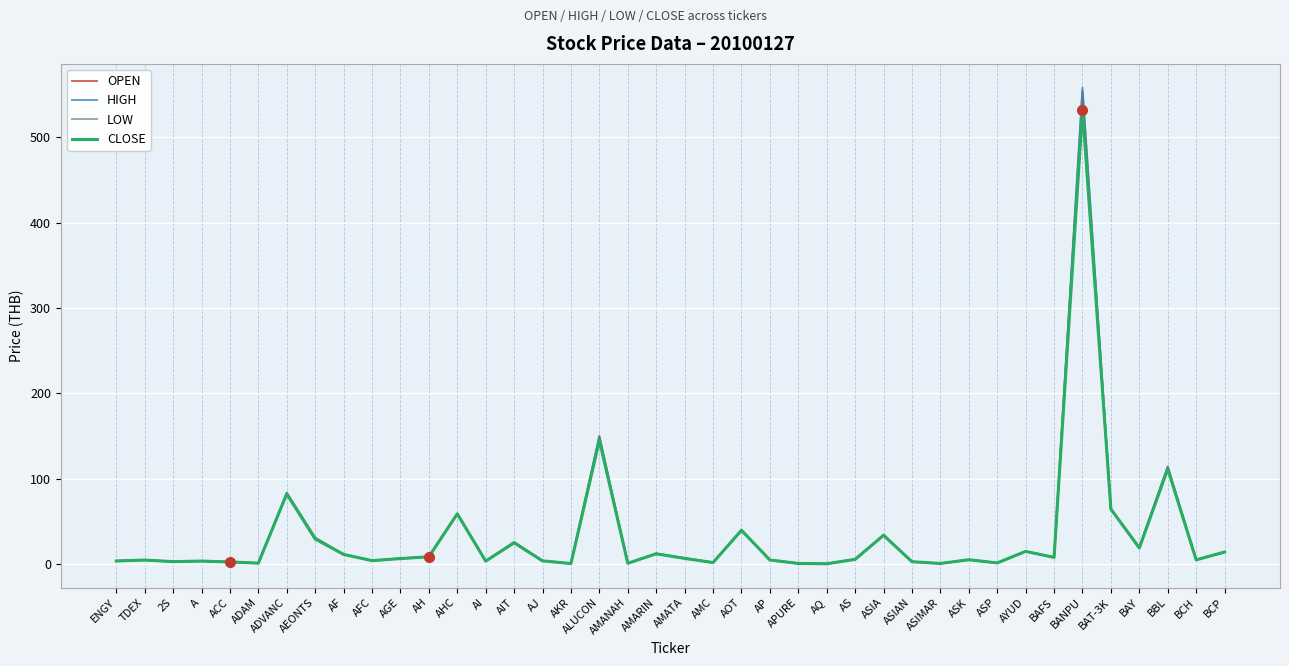

Which series has the largest range (max minus min)?

HIGH